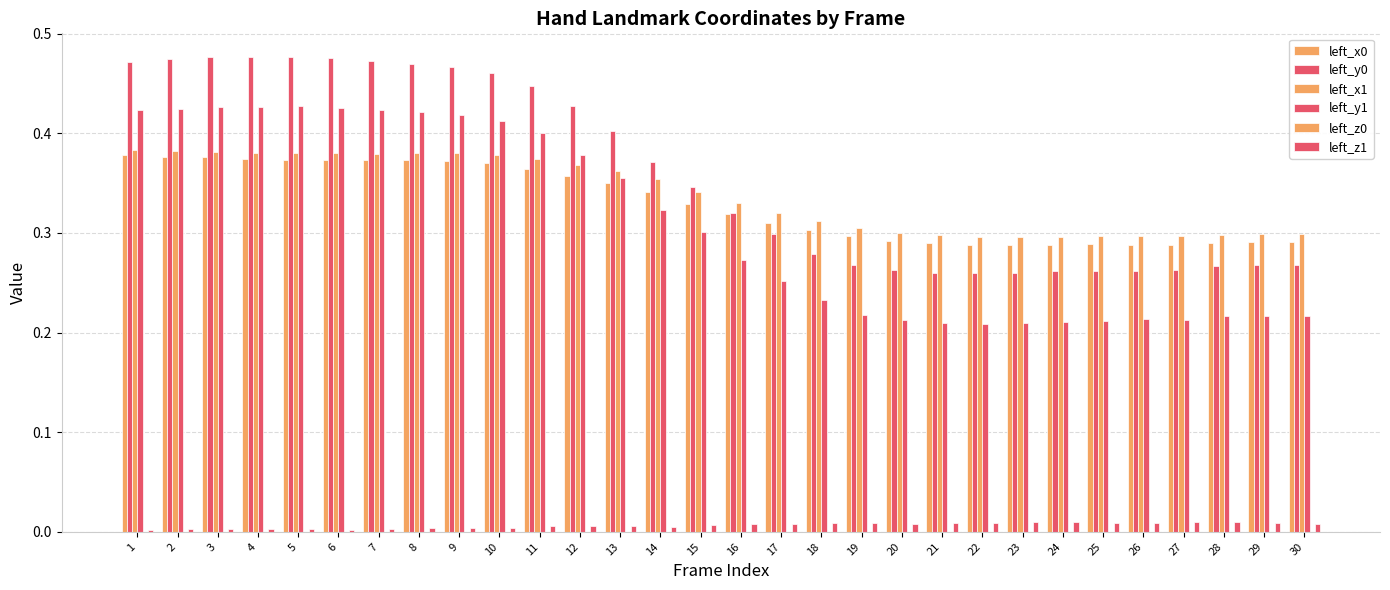

Which series has the largest total across all categories?

left_y0